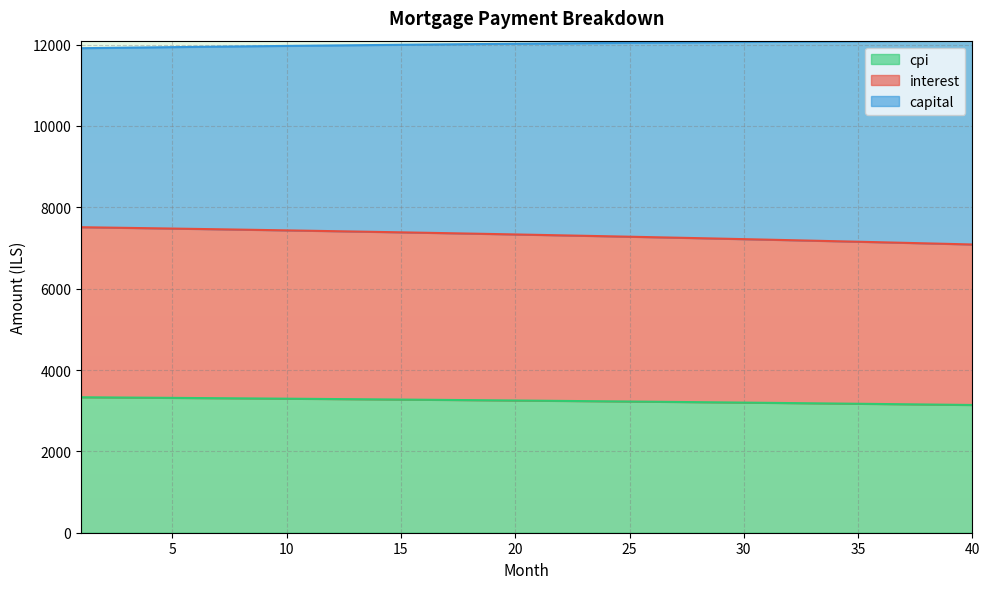

True or false: interest has more than 0 interior local peaks.

False